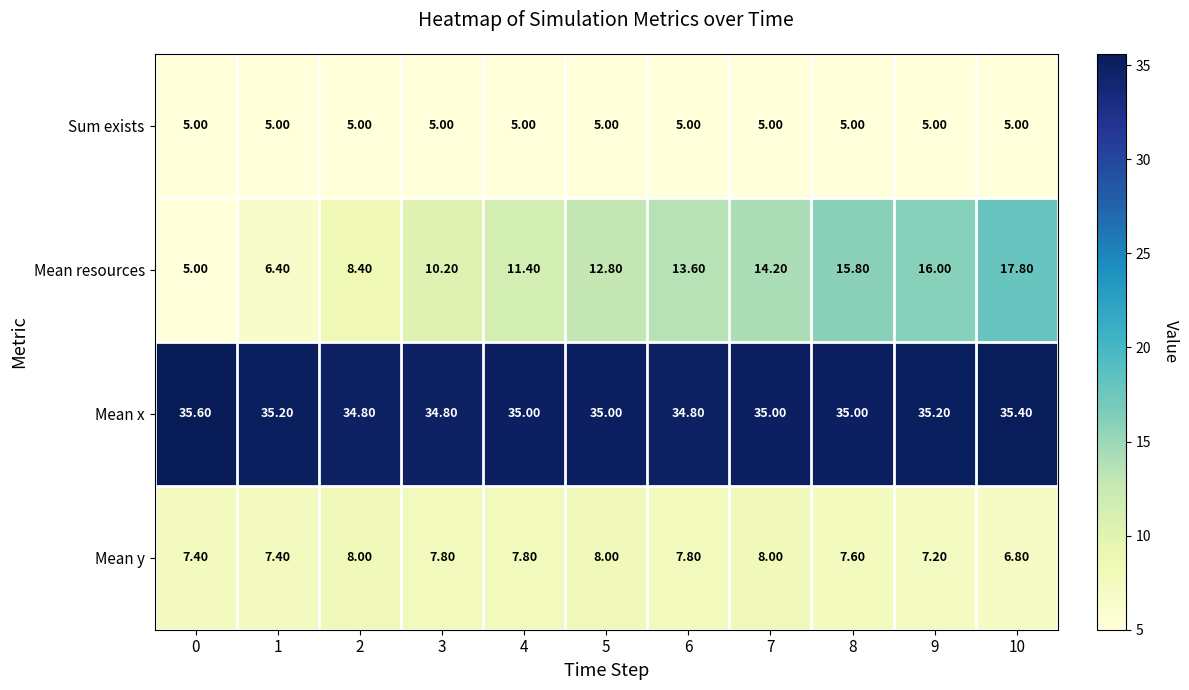

List the series in order of their peak value, lowest first.

Sum exists, Mean y, Mean resources, Mean x